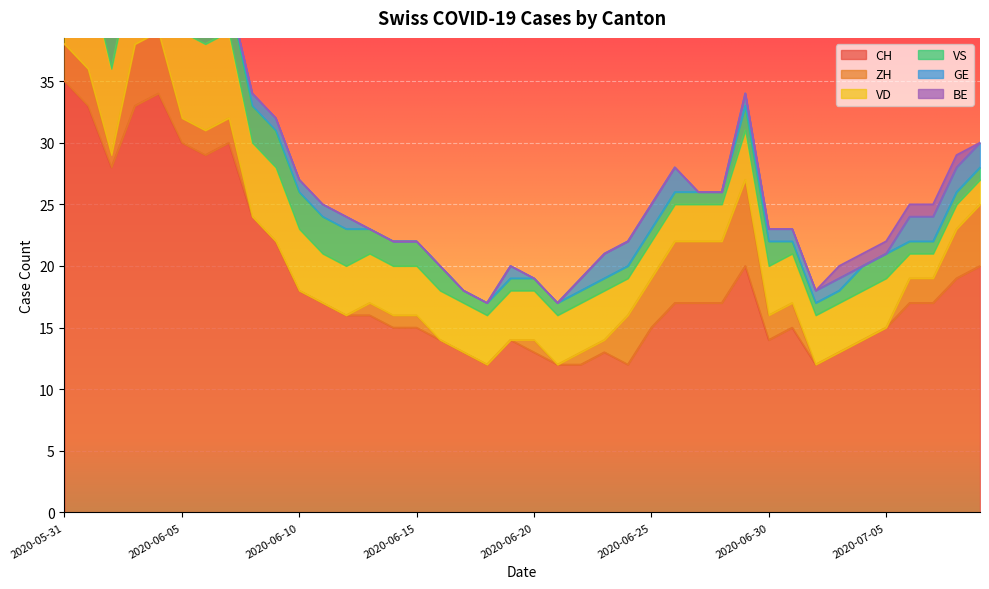

Rank the categories by CH value from lowest to highest.

2020-06-18, 2020-06-21, 2020-06-22, 2020-06-24, 2020-07-02, 2020-06-17, 2020-06-20, 2020-06-23, 2020-07-03, 2020-06-16, 2020-06-19, 2020-06-30, 2020-07-04, 2020-06-14, 2020-06-15, 2020-06-25, 2020-07-01, 2020-07-05, 2020-06-12, 2020-06-13, 2020-06-11, 2020-06-26, 2020-06-27, 2020-06-28, 2020-07-06, 2020-07-07, 2020-06-10, 2020-07-08, 2020-06-29, 2020-07-09, 2020-06-09, 2020-06-08, 2020-06-02, 2020-06-06, 2020-06-05, 2020-06-07, 2020-06-01, 2020-06-03, 2020-06-04, 2020-05-31